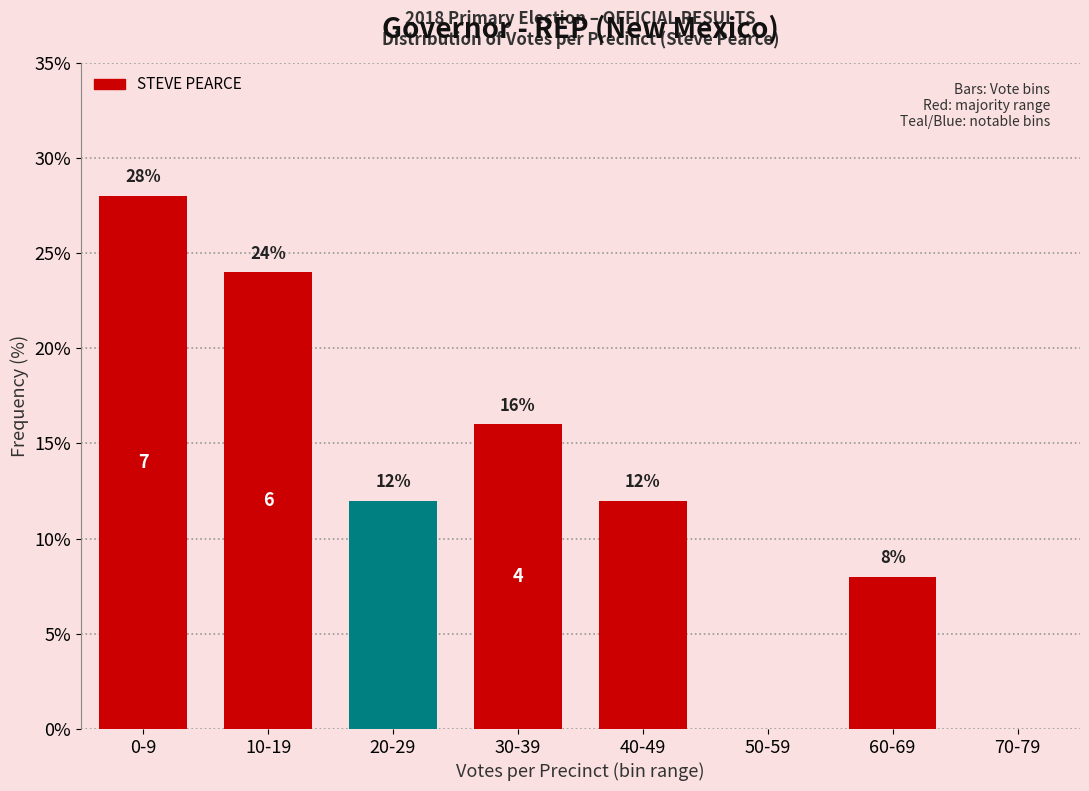

Reading left to right, what are all the values shown in this chart?

0-9=28.0	10-19=24.0	20-29=12.0	30-39=16.0	40-49=12.0	50-59=0.0	60-69=8.0	70-79=0.0